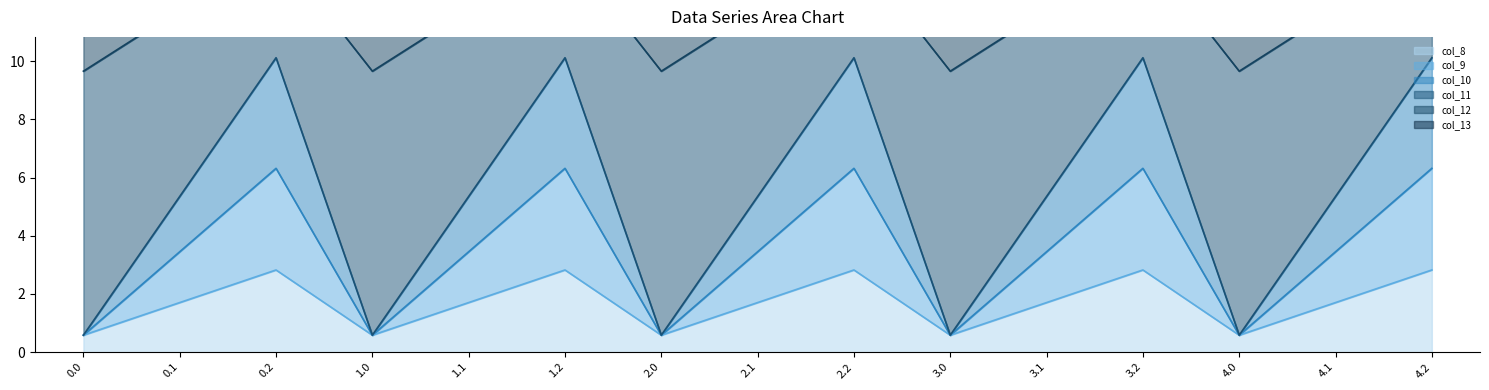

True or false: col_8 has more than 2 points higher than both neighbors.

True